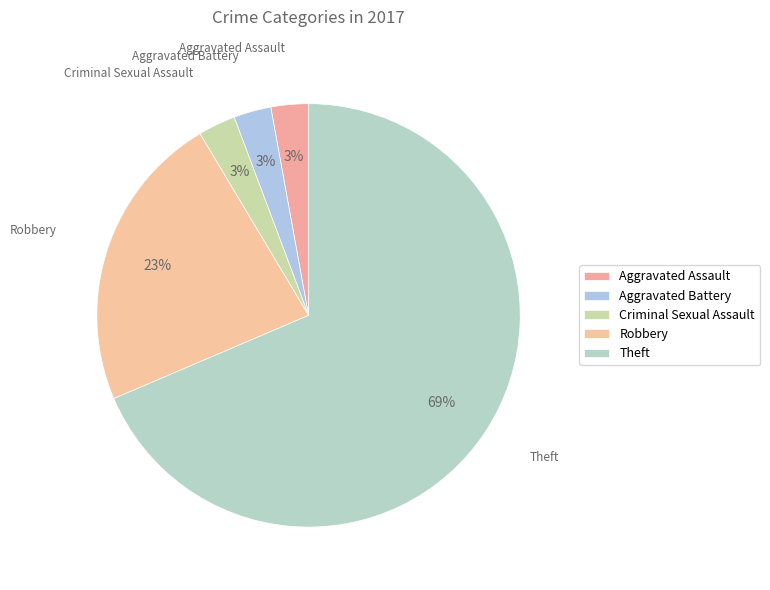

What is the smallest slice in the pie chart?

Aggravated Assault